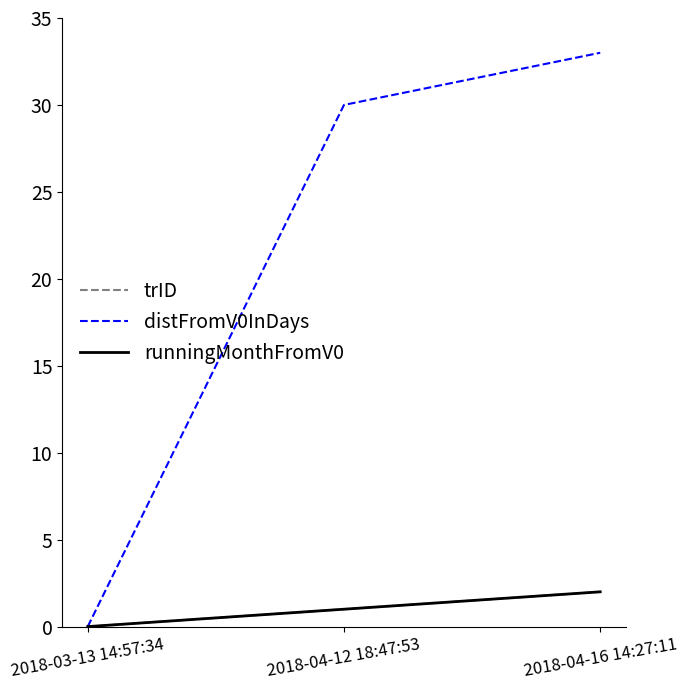

Which series has the largest total across all categories?

distFromV0InDays